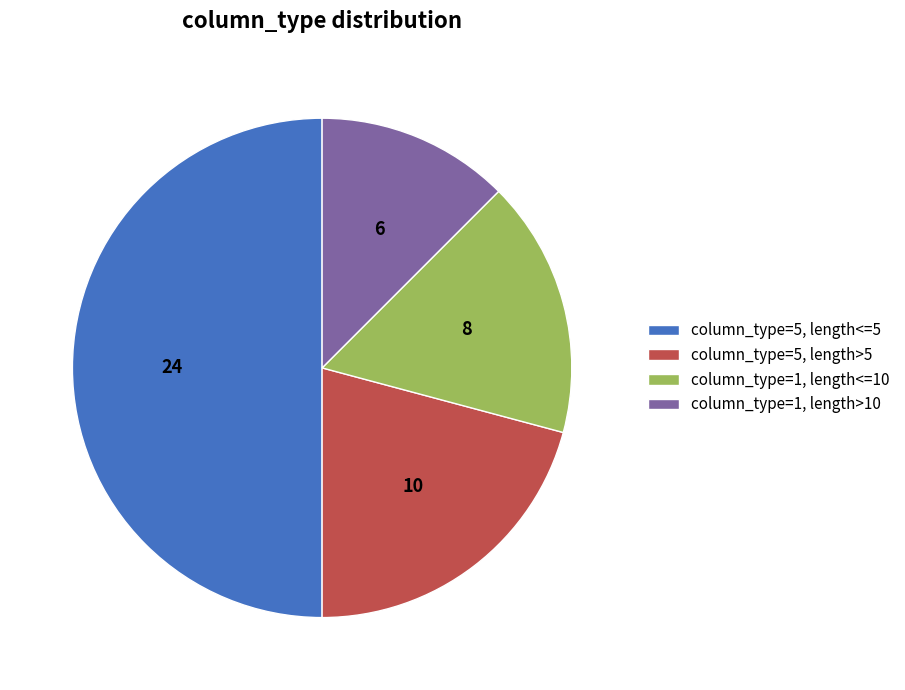

Does column_type=1, length>10 represent more than half of the total?

No